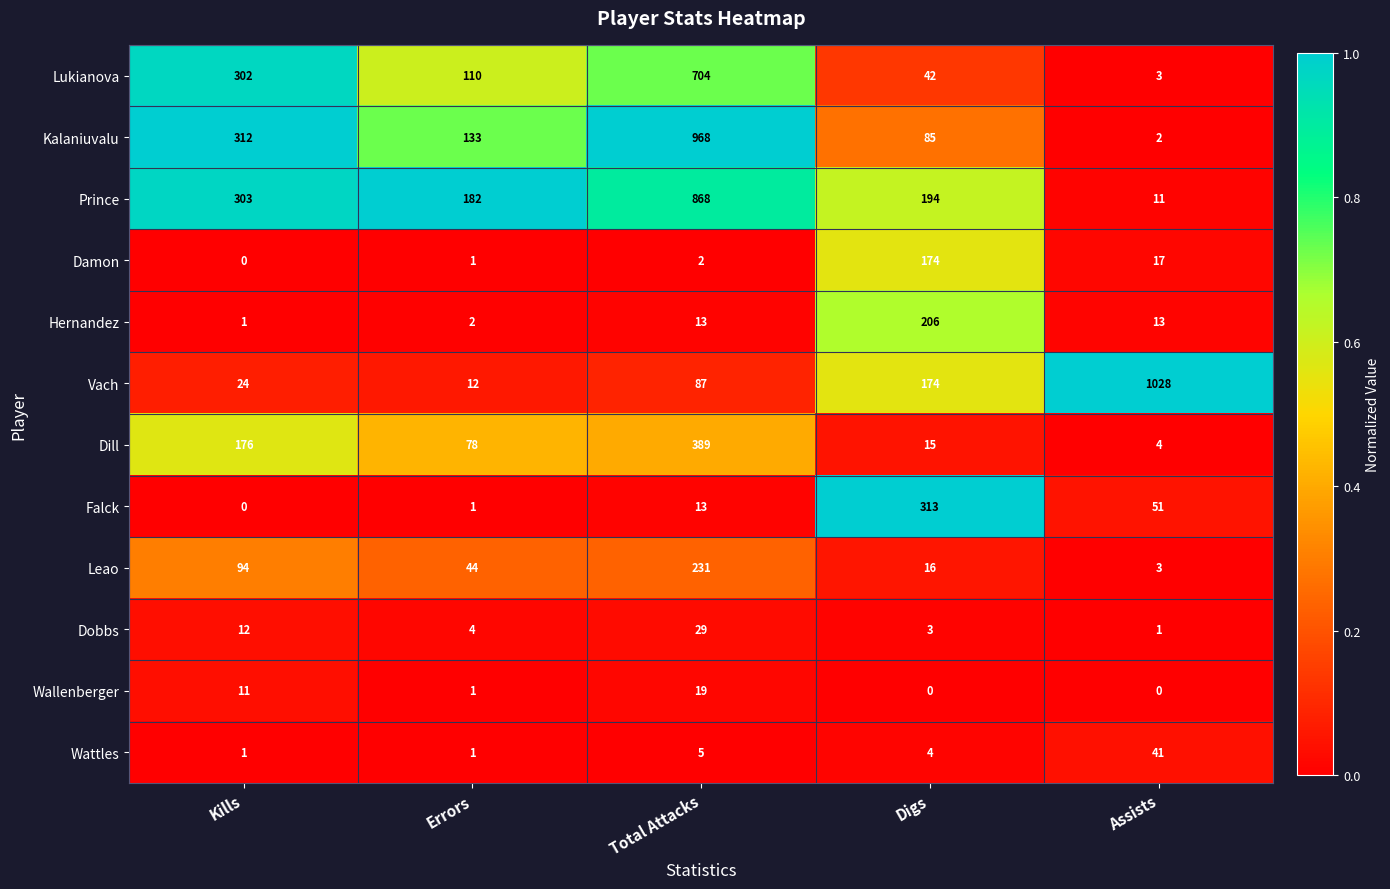

What is the greatest value displayed?

1028